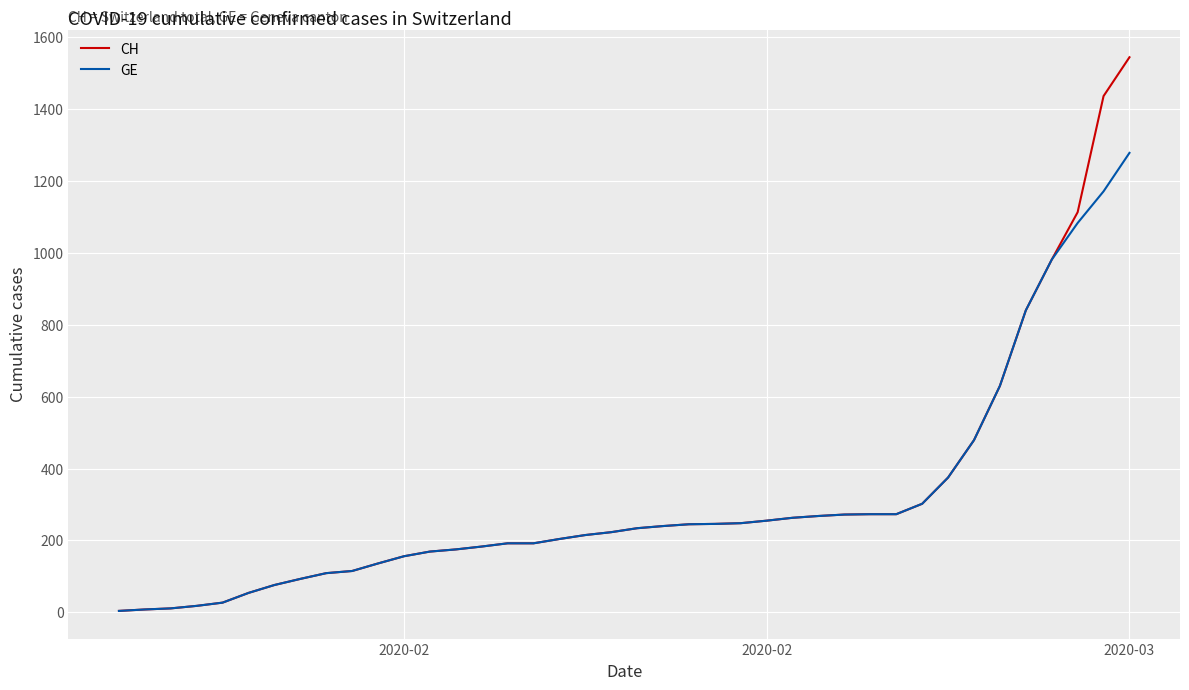

List the series in order of their peak value, highest first.

CH, GE